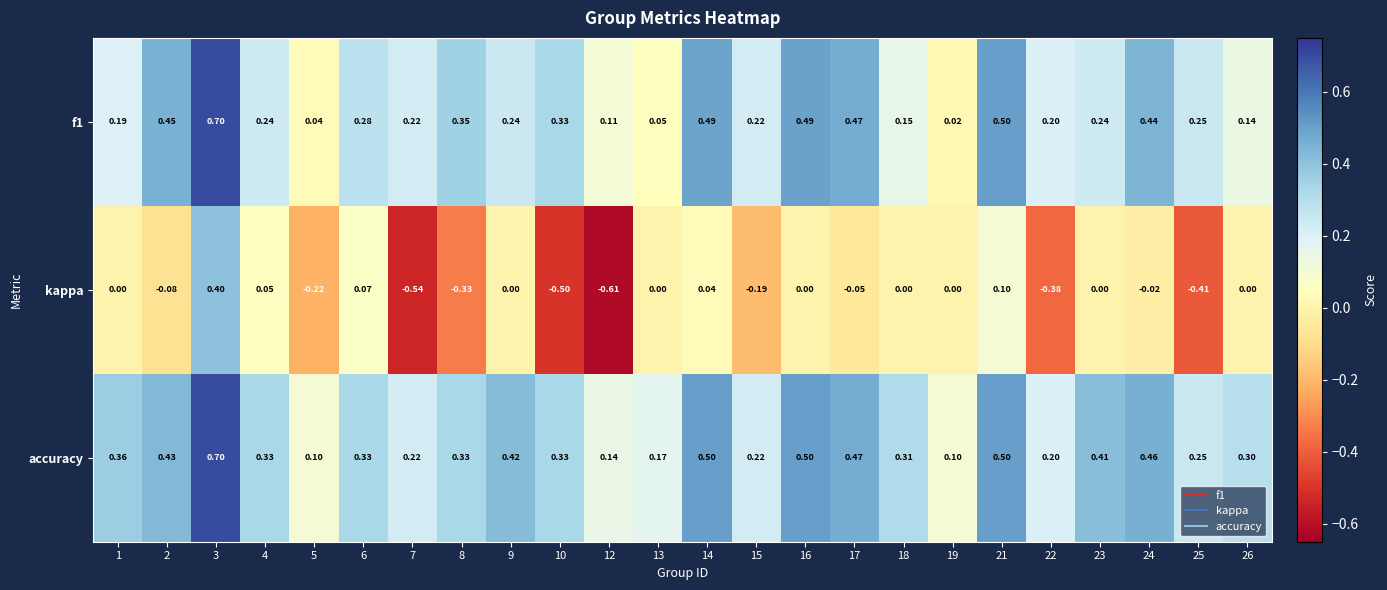

How many distinct data groups are displayed?

3